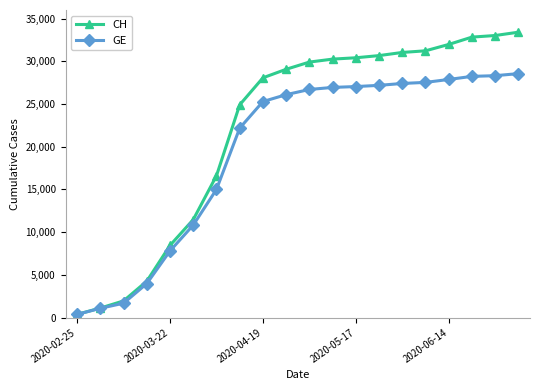

List the series in order of their overall mean, lowest first.

GE, CH